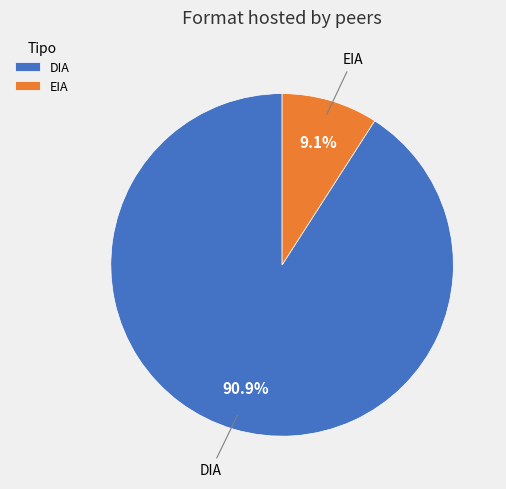

To the nearest percent, what is the average slice percentage?

50%